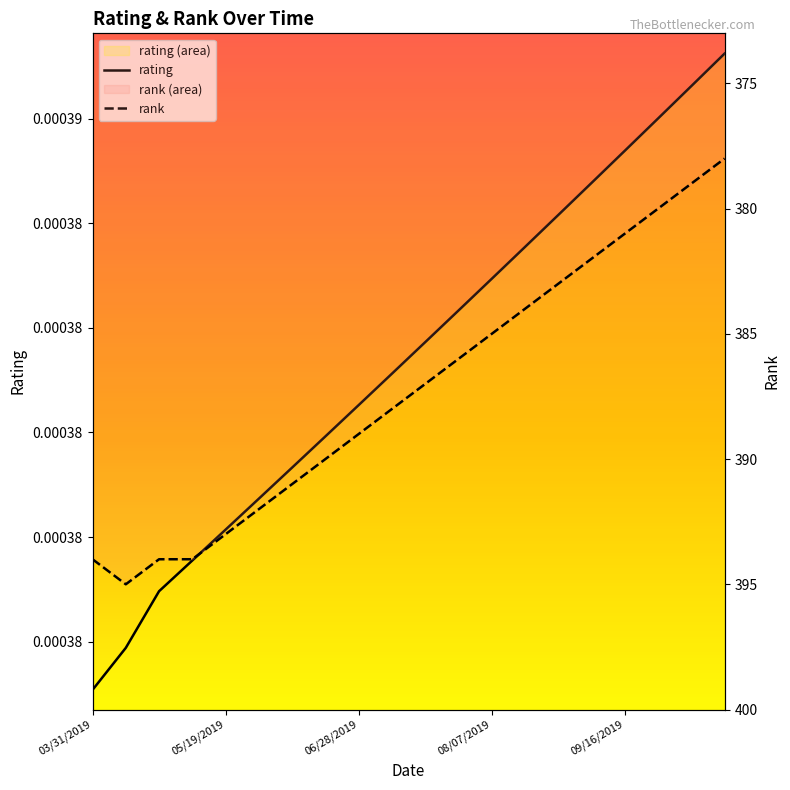

Reading left to right, list all the values displayed in this chart.

rating: 0.0	0.0	0.0	0.0	0.0	0.0	0.0	0.0	0.0	0.0	0.0	0.0	0.0	0.0	0.0	0.0	0.0	0.0	0.0	0.0
rank: 394.0	395.0	394.0	394.0	393.0	392.0	391.0	390.0	389.0	388.0	387.0	386.0	385.0	384.0	383.0	382.0	381.0	380.0	379.0	378.0